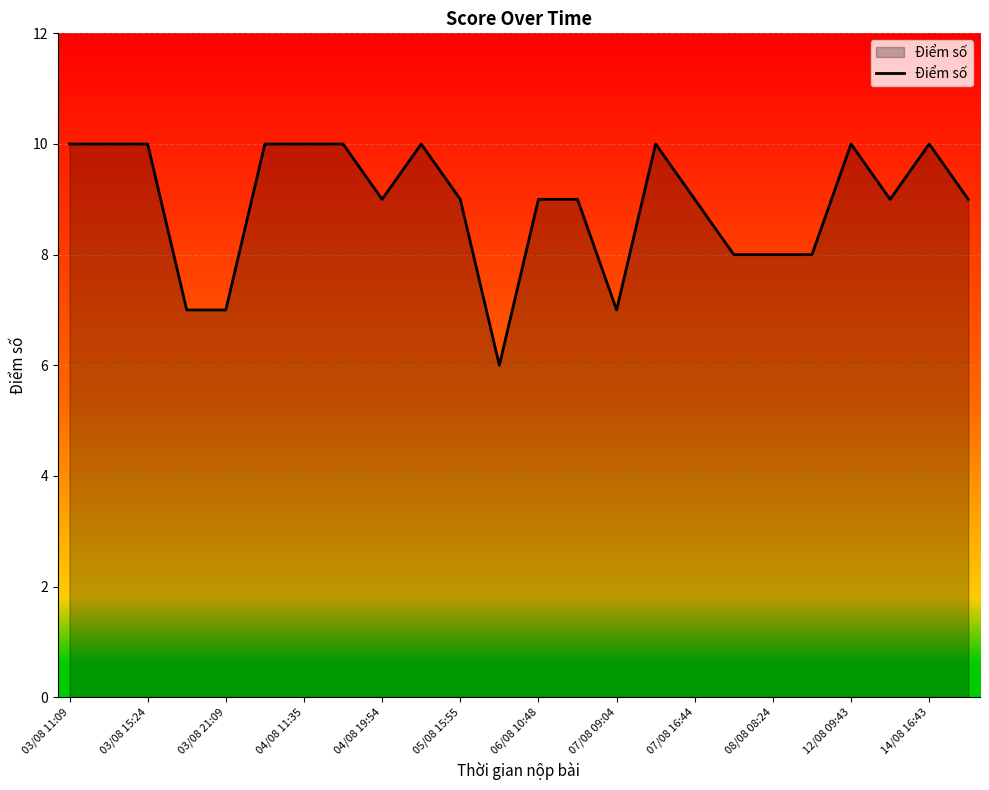

What is the maximum value shown in the chart?

10